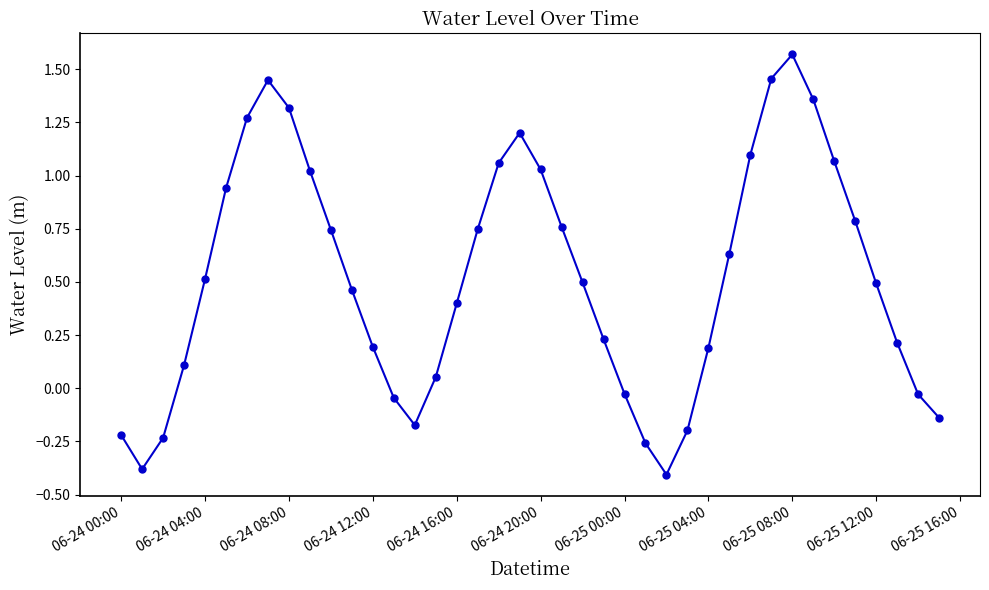

How many values are above zero?

29